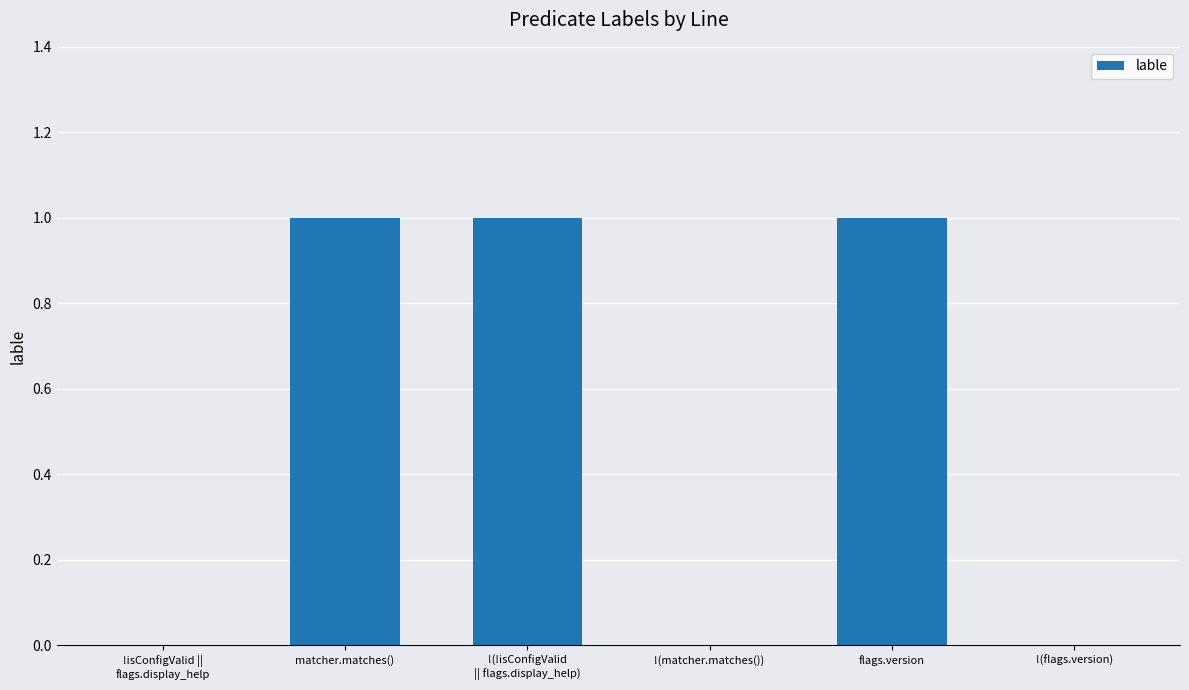

How many distinct data groups are displayed?

1